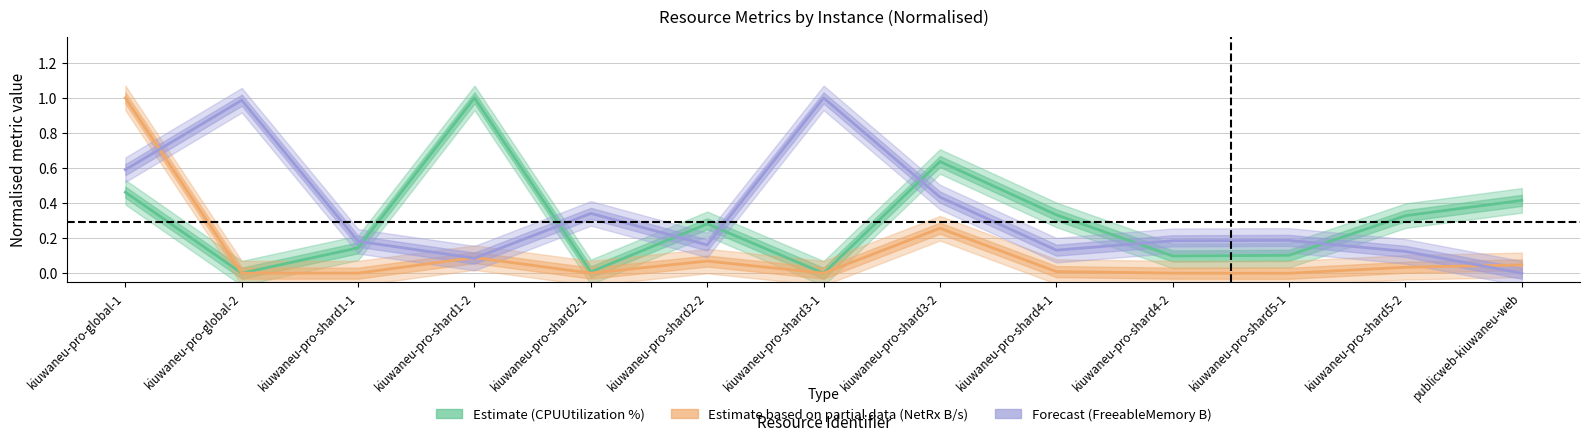

What is the difference between the maximum and second lowest values in the Estimate based on partial data (NetRx B/s) series?

1.0